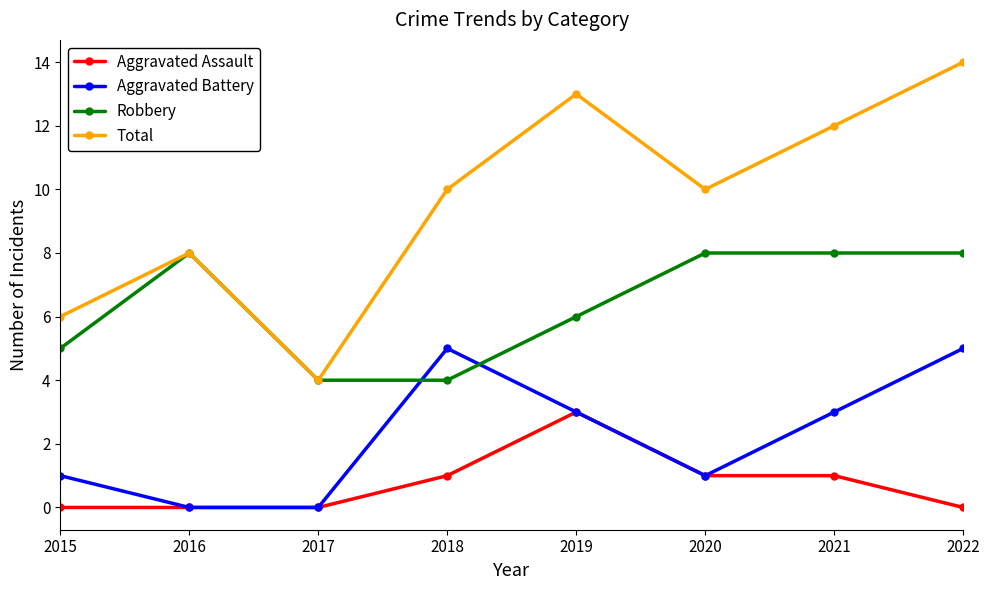

Rank the series by their average value, from lowest to highest.

Aggravated Assault, Aggravated Battery, Robbery, Total